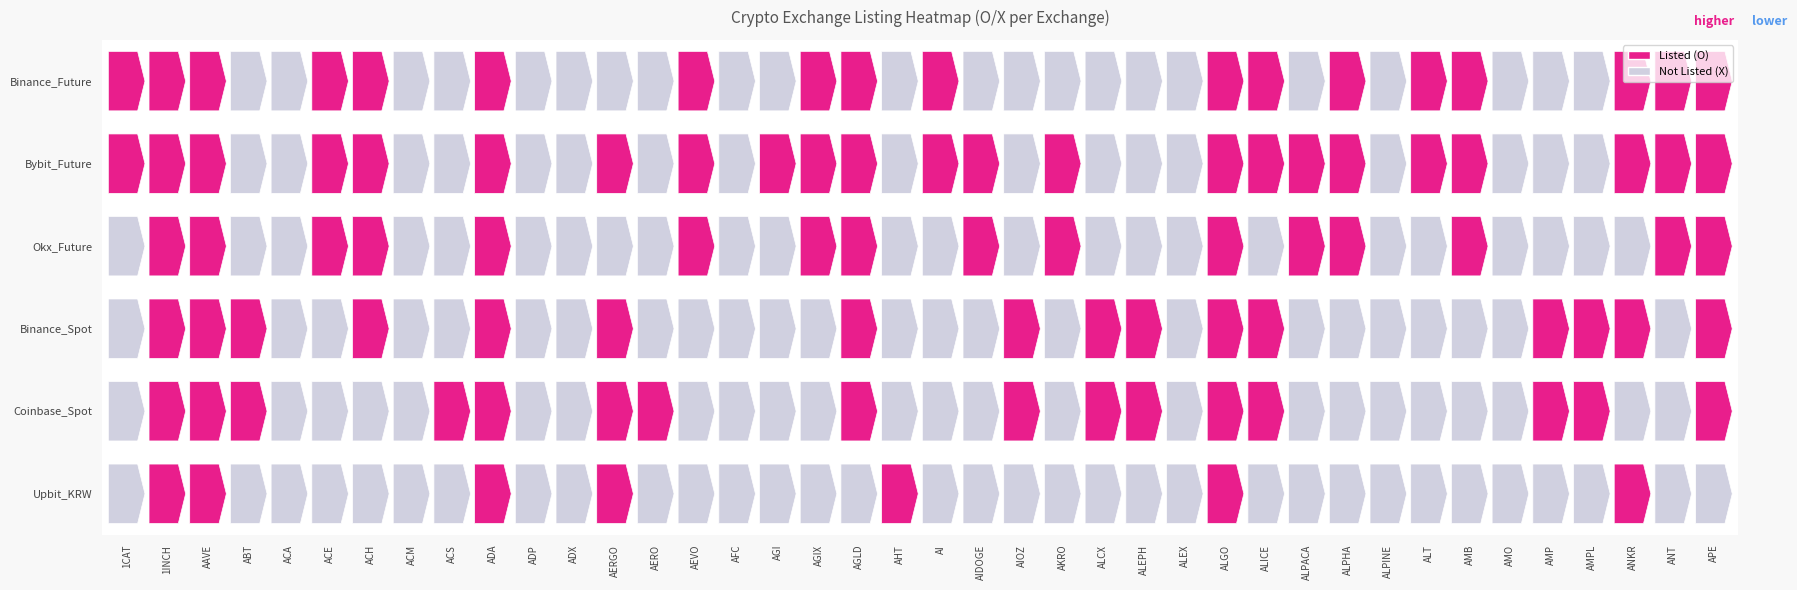

How many values in Coinbase_Spot are above zero?

16